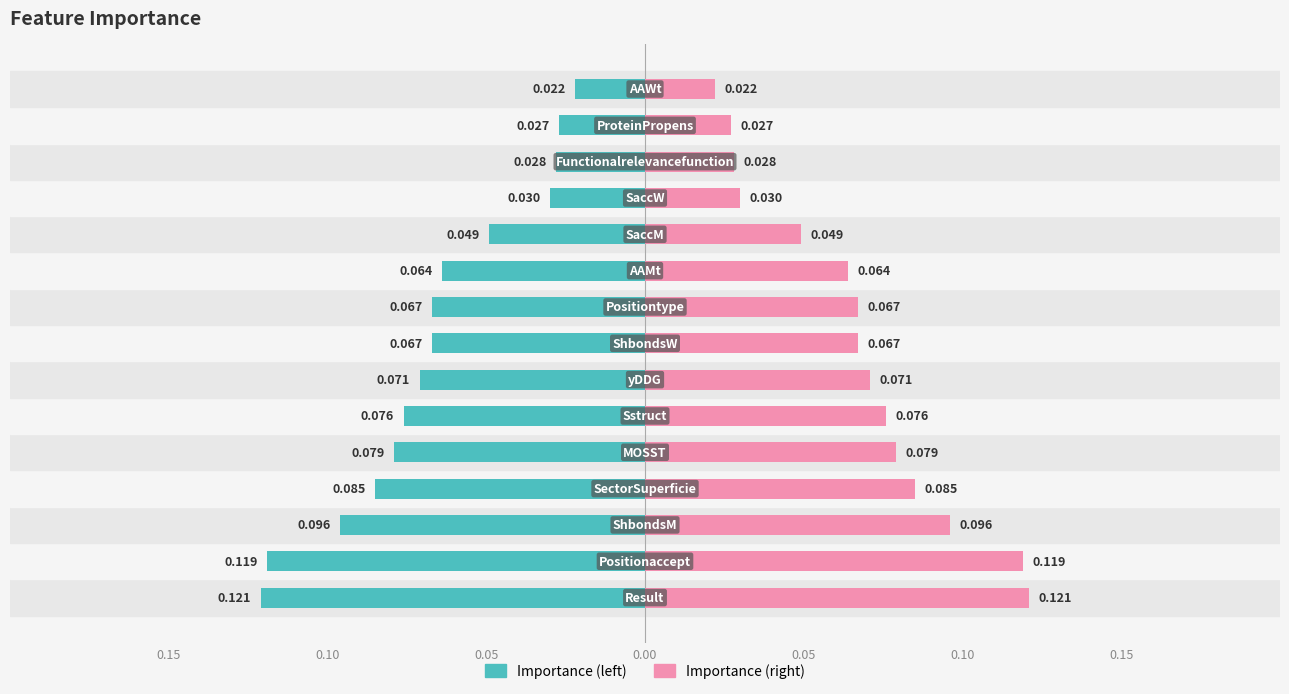

What is the greatest value displayed?

0.1